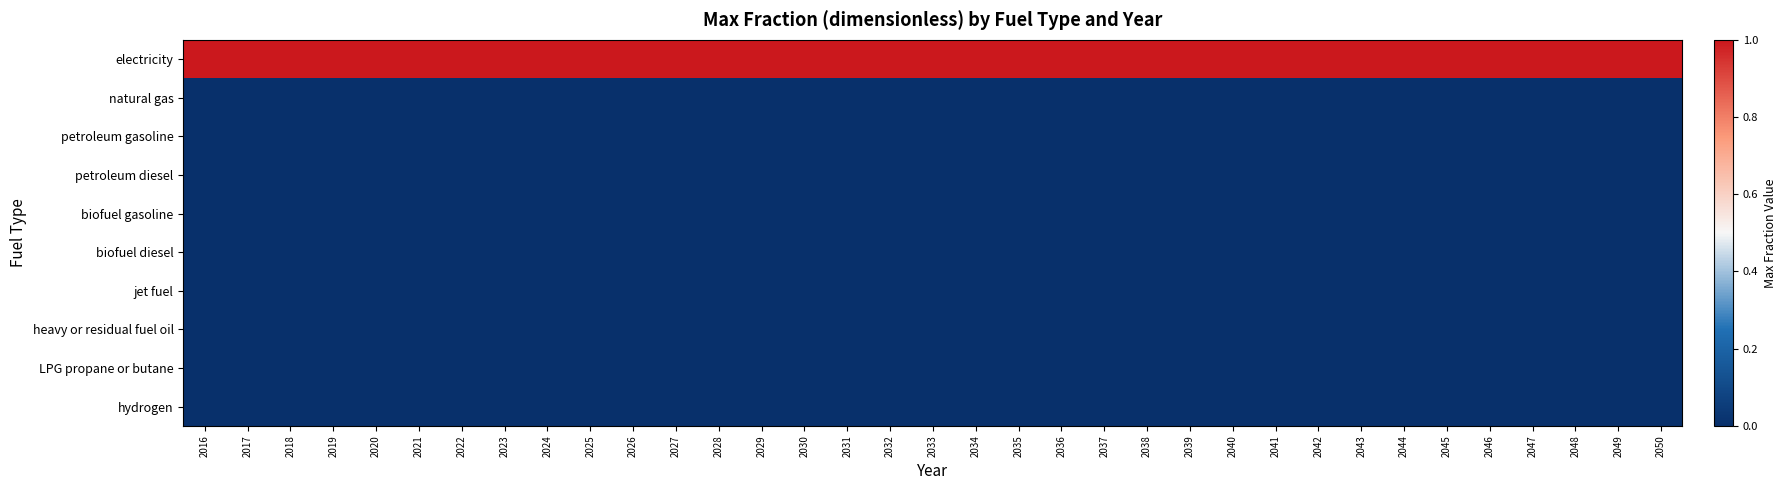

What is the maximum value shown in the chart?

1